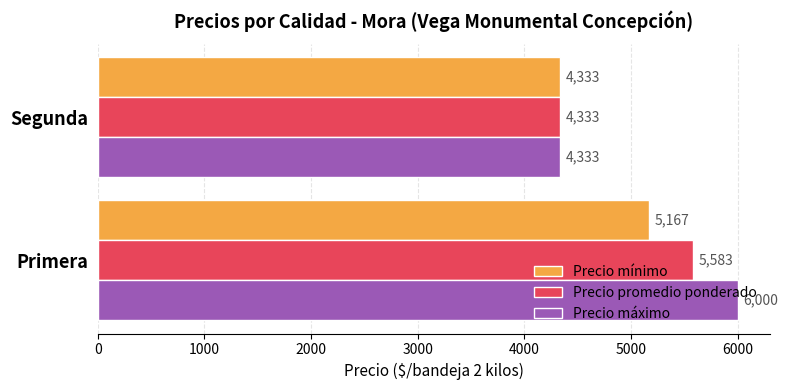

The Precio máximo series shows 5982.6 at Segunda. True or false?

False